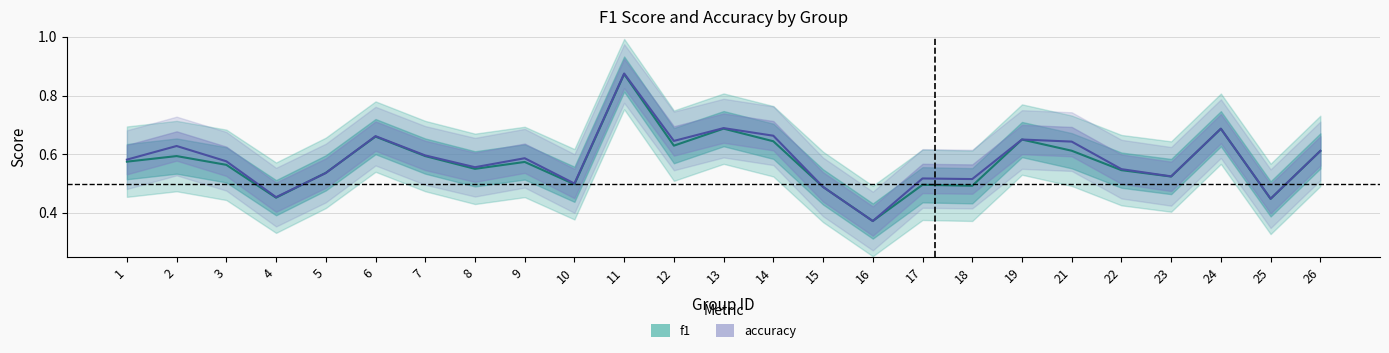

At how many categories does at least one series exceed 0?

25